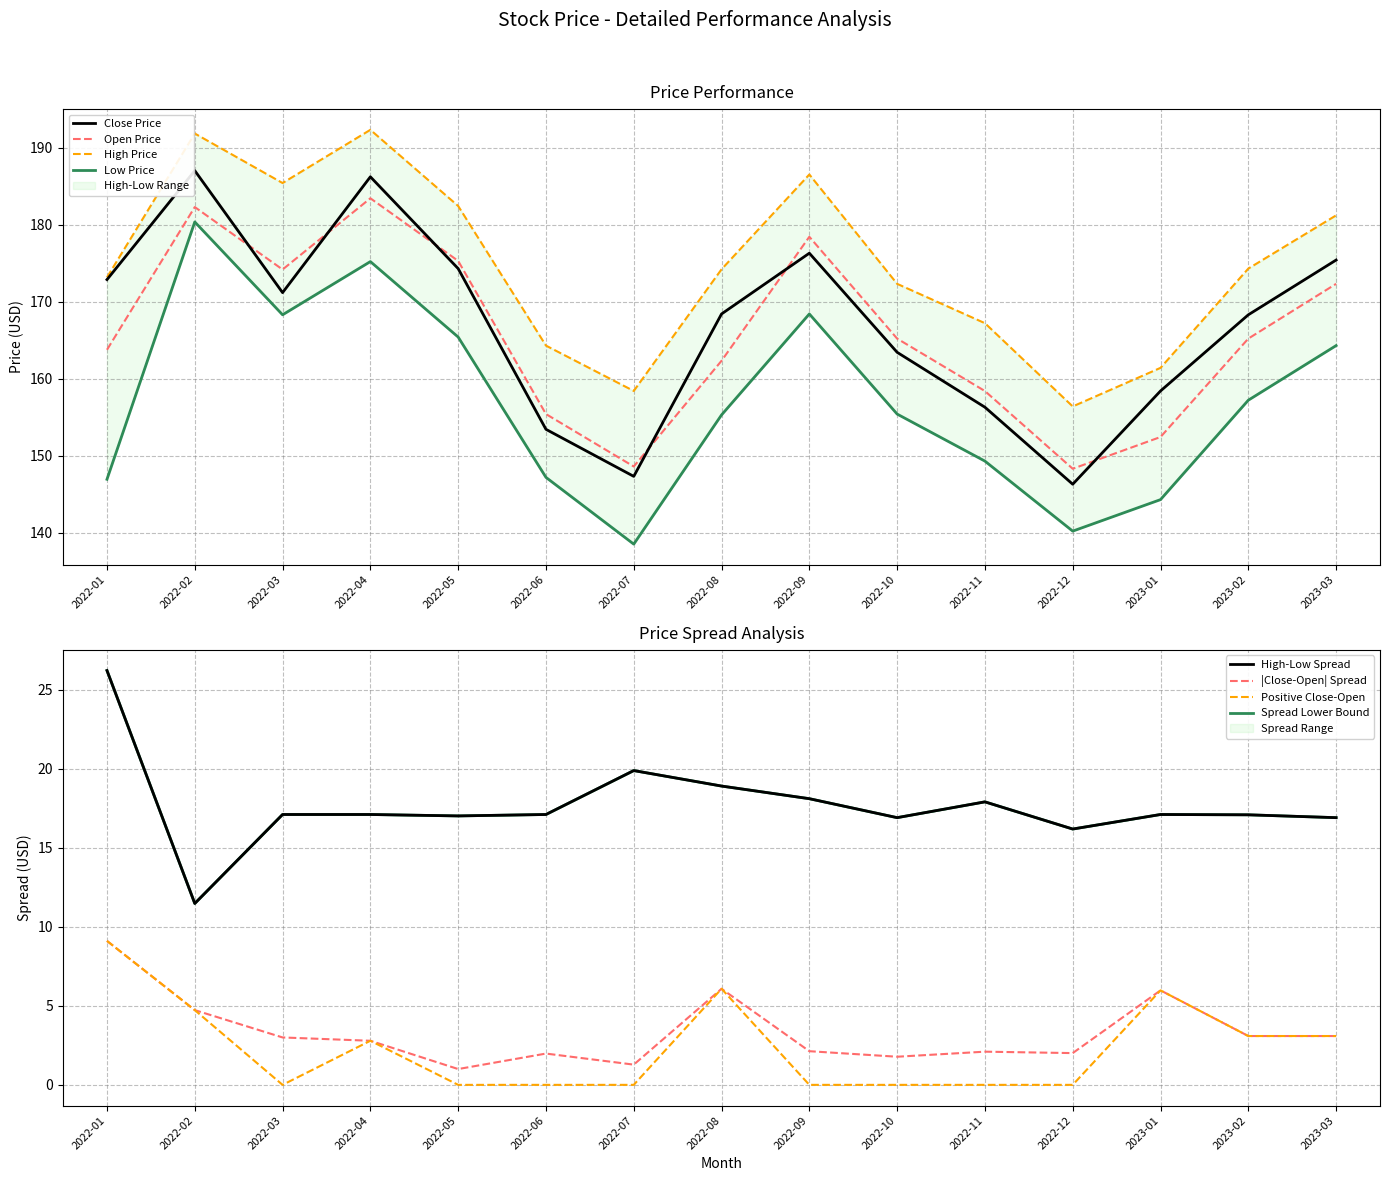

In High, how many points are lower than both neighbors (excluding endpoints)?

3